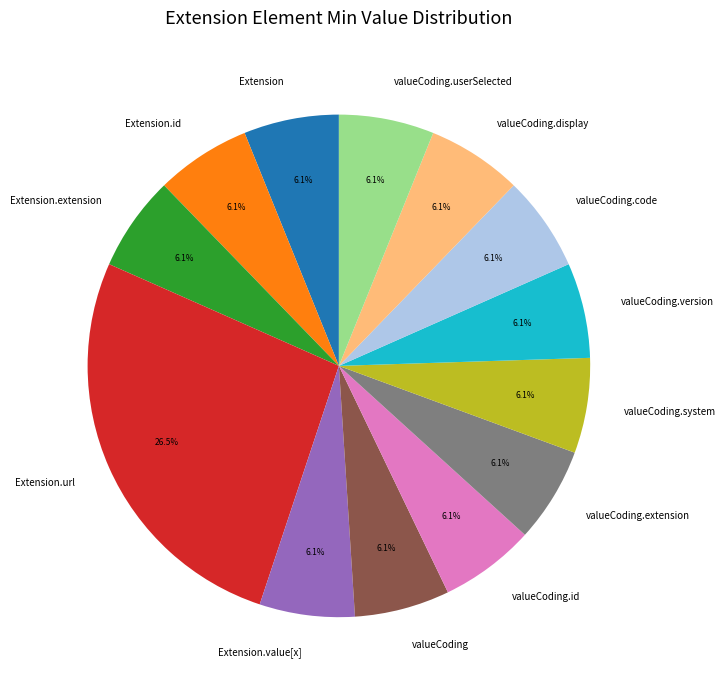

Is there any slice that represents more than half of the pie?

No